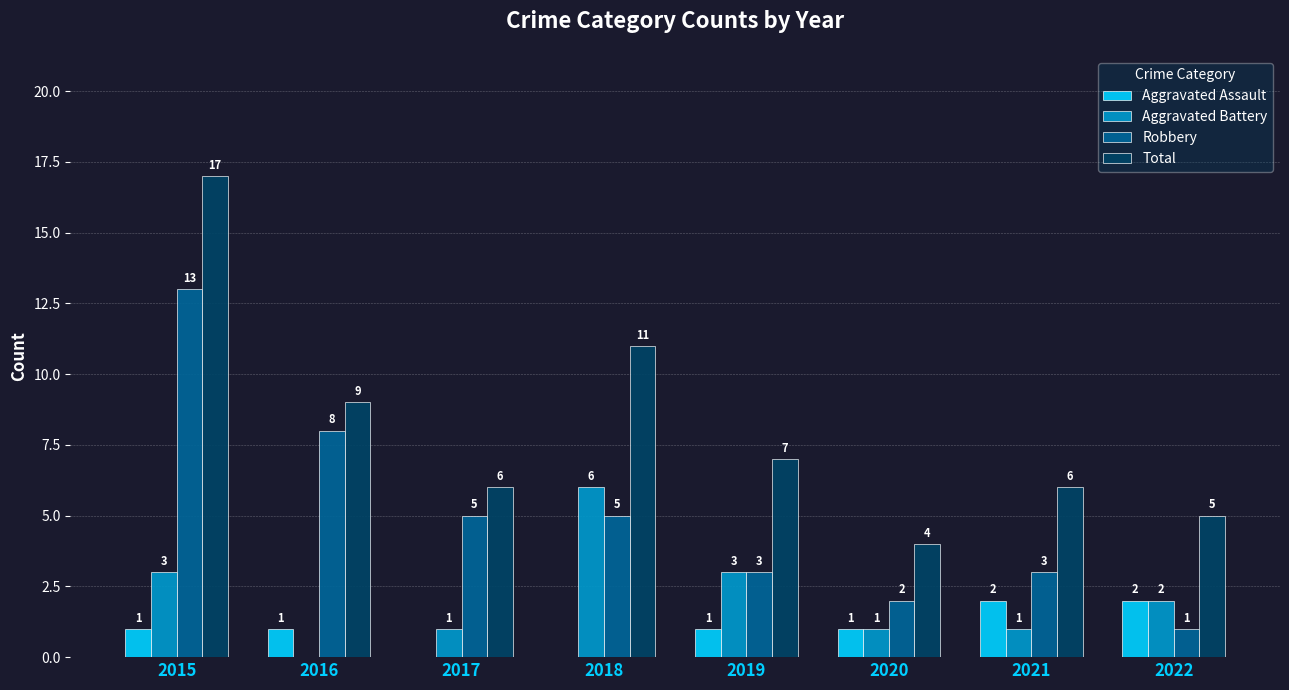

True or false: Aggravated Assault has a value of 1 at 2017.

False